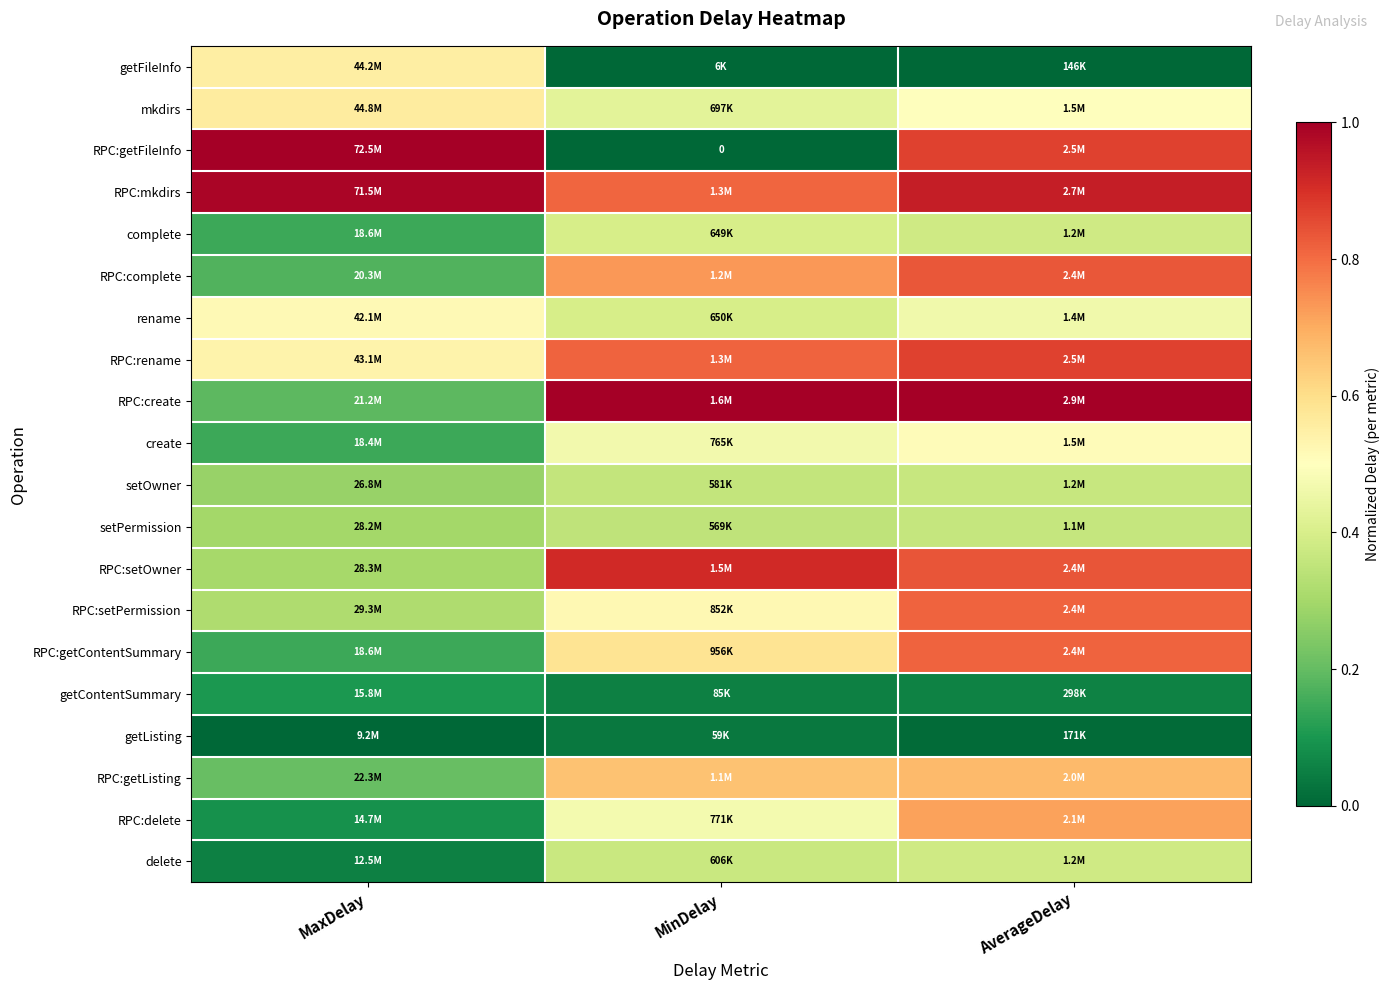

True or false: mkdirs has a value of 0.2 at MinDelay.

False